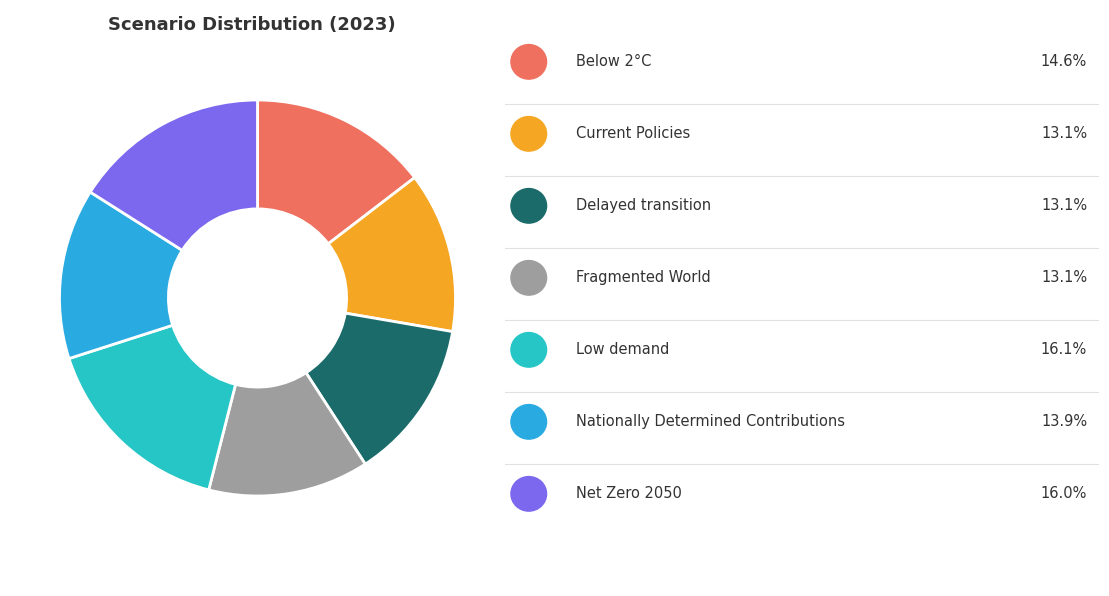

Which slice is the smallest?

Fragmented World